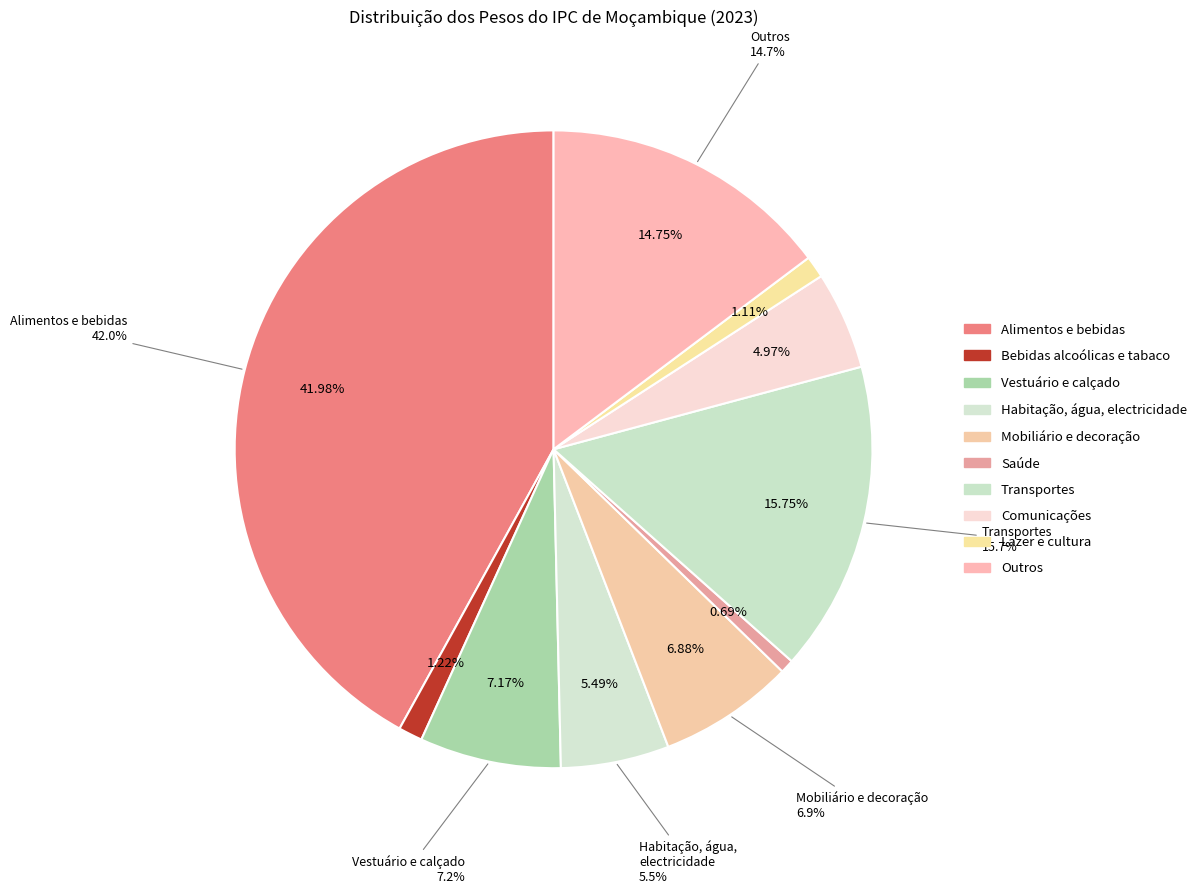

What is the total percentage of Outros and Saúde?

15.4%